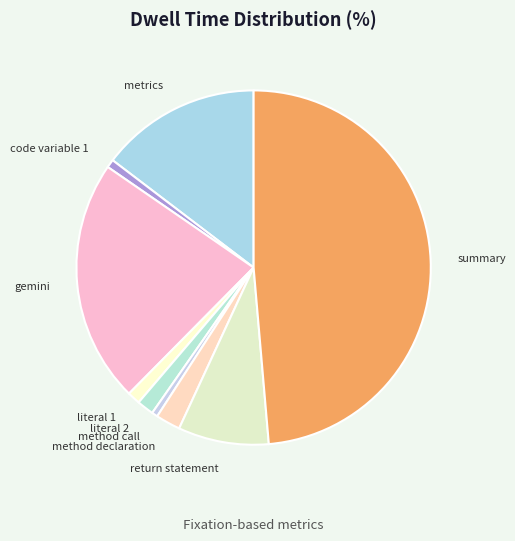

The return statement slice represents 18% of the pie. True or false?

False